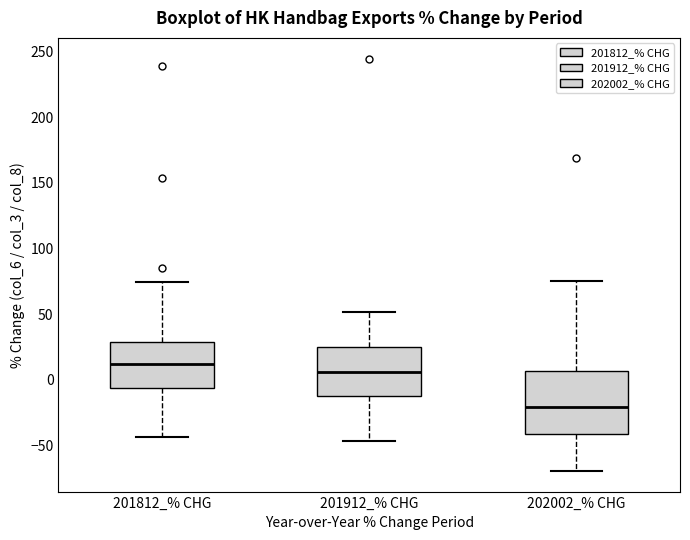

Reading left to right, read every box against the y-axis: the position of its median line, the range the box covers, and the ends of its whiskers. The values are not printed on the chart, so give them approximately, as read against the axis.

201812_% CHG: median 10, box -5 to 30, whiskers -45 to 75
201912_% CHG: median 5, box -15 to 25, whiskers -45 to 50
202002_% CHG: median -20, box -40 to 5, whiskers -70 to 75